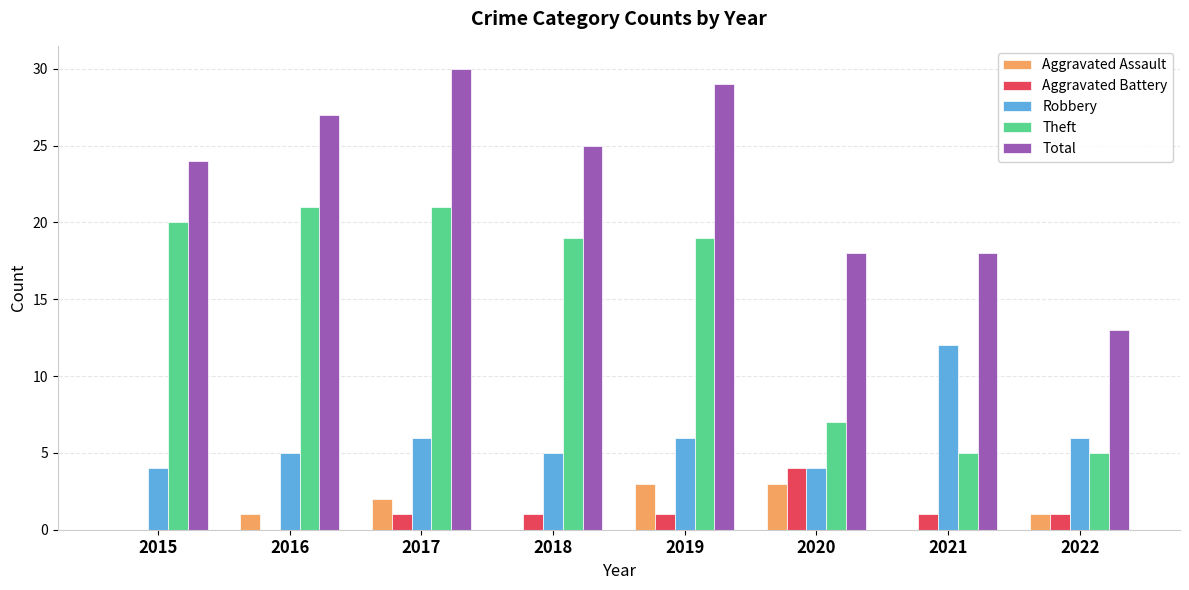

What is the spread (max minus min) of values at 2022?

12